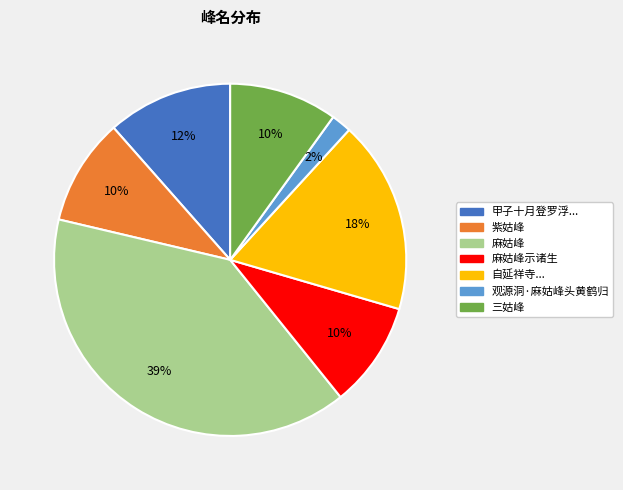

Does any single category account for the majority?

No